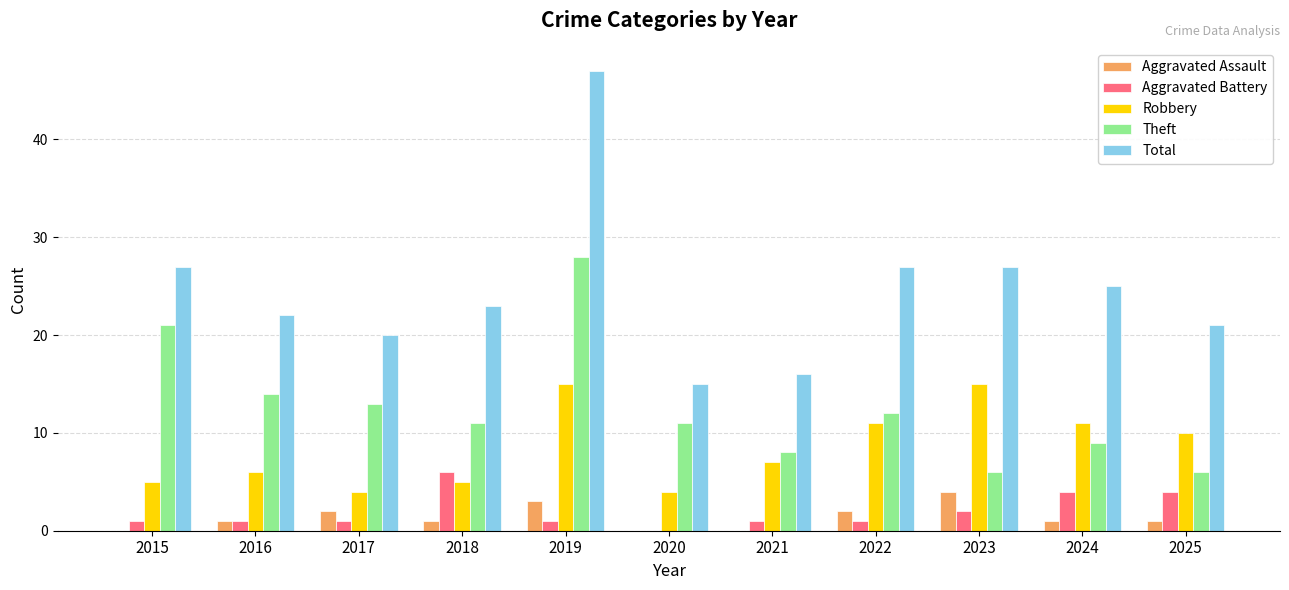

At which category is the sum across all series the highest?

2019